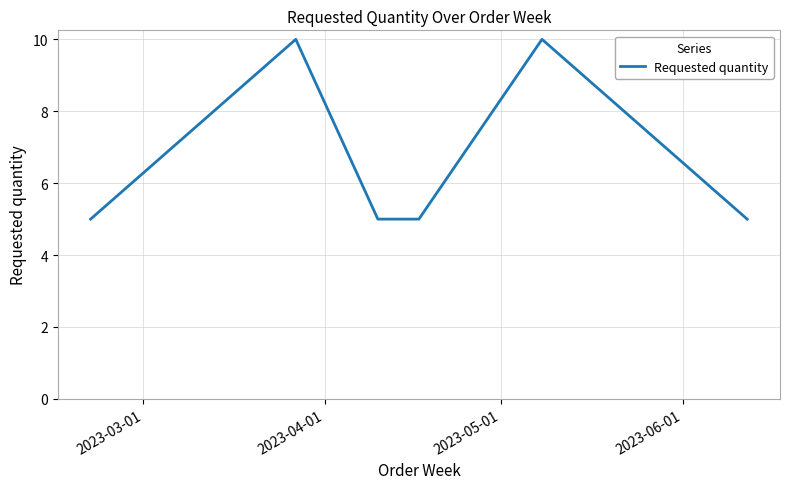

Reading right to left, what are all the values shown in this chart?

5	10	5	5	10	5